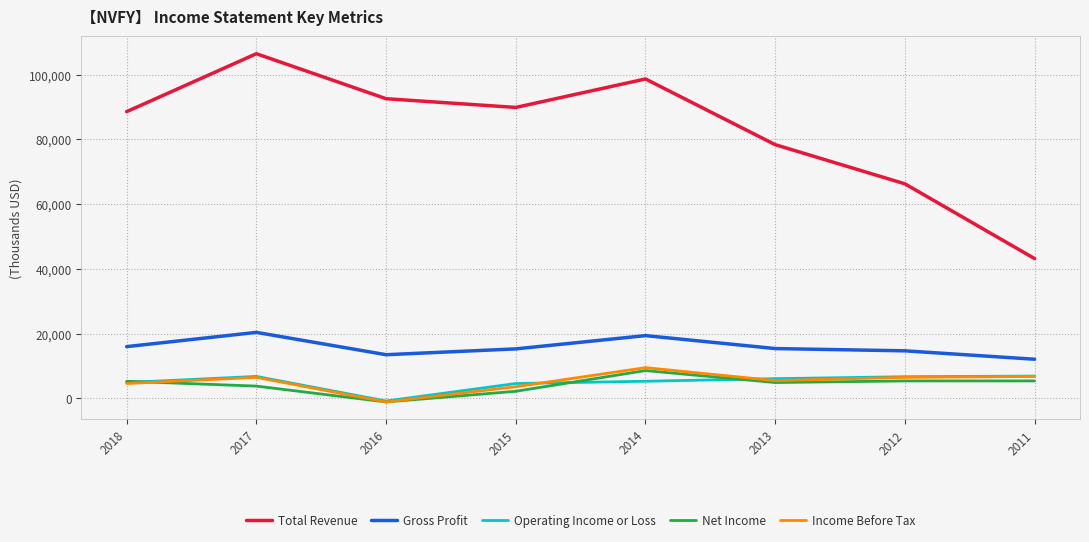

At which label does Income Before Tax reach its minimum?

2016